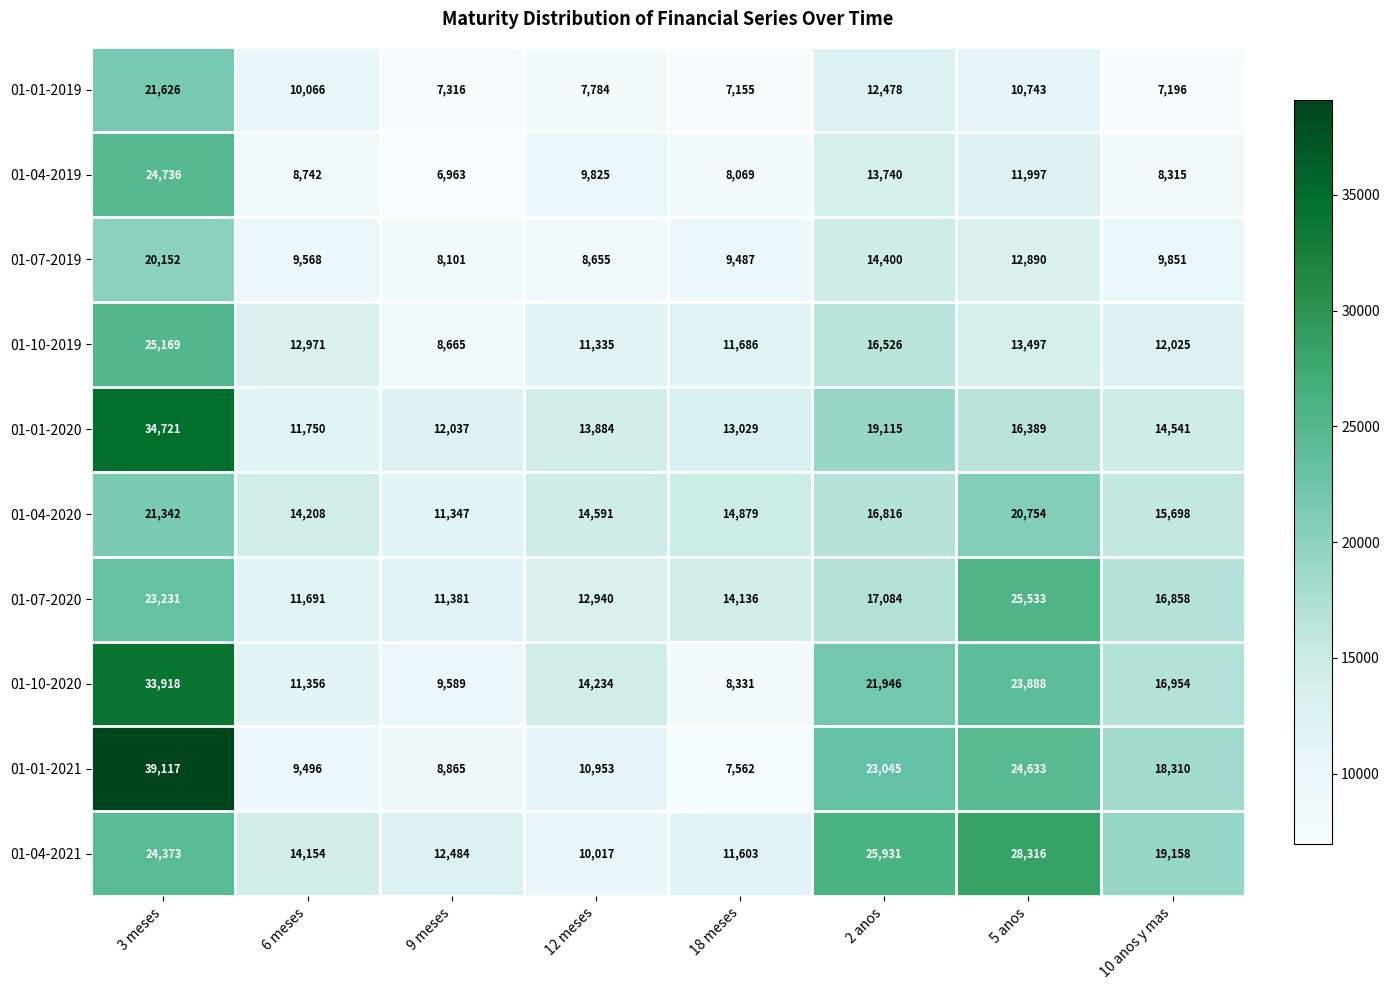

True or false: 01-10-2020 has a value of 33918 at 3 meses.

True